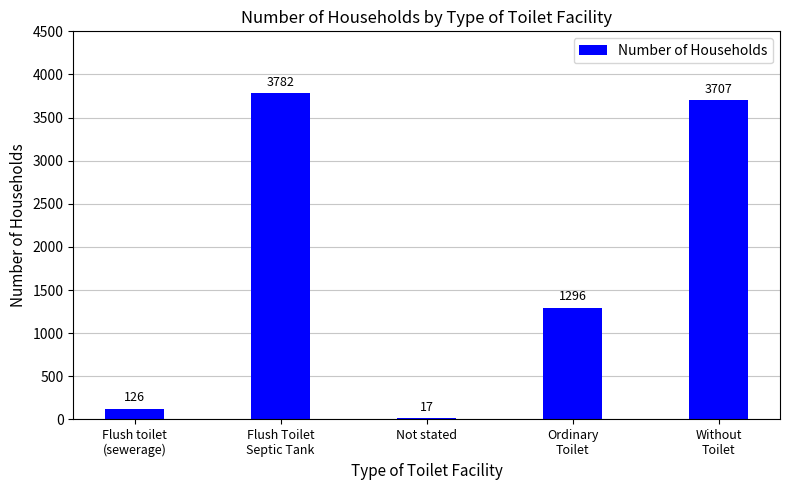

Rank the categories by value from highest to lowest.

Flush Toilet
Septic Tank, Without
Toilet, Ordinary
Toilet, Flush toilet
(sewerage), Not stated